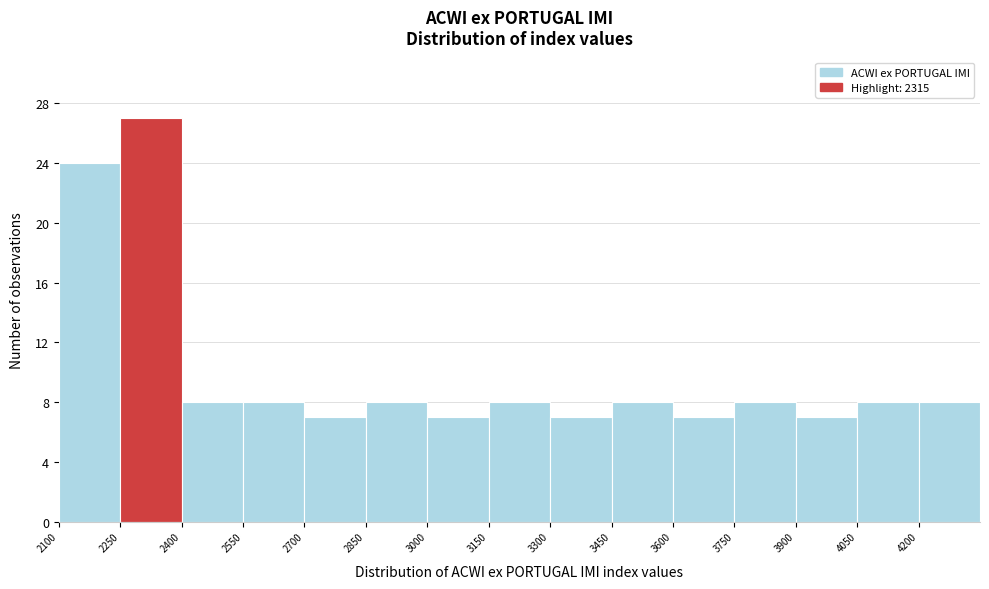

Reading left to right, list every bar in this chart as the range it spans on the x-axis followed by its height. Neither the bar edges nor the heights are printed on the chart, so give them approximately, as read against the axes.

2100 to 2250: 24
2250 to 2400: 27
2400 to 2550: 8
2550 to 2700: 8
2700 to 2850: 7
2850 to 3000: 8
3000 to 3150: 7
3150 to 3300: 8
3300 to 3450: 7
3450 to 3600: 8
3600 to 3750: 7
3750 to 3900: 8
3900 to 4050: 7
4050 to 4200: 8
4200 to 4350: 8